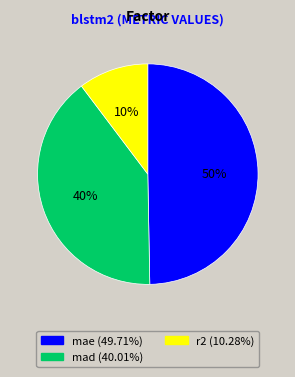

How many segments does this pie chart have?

3